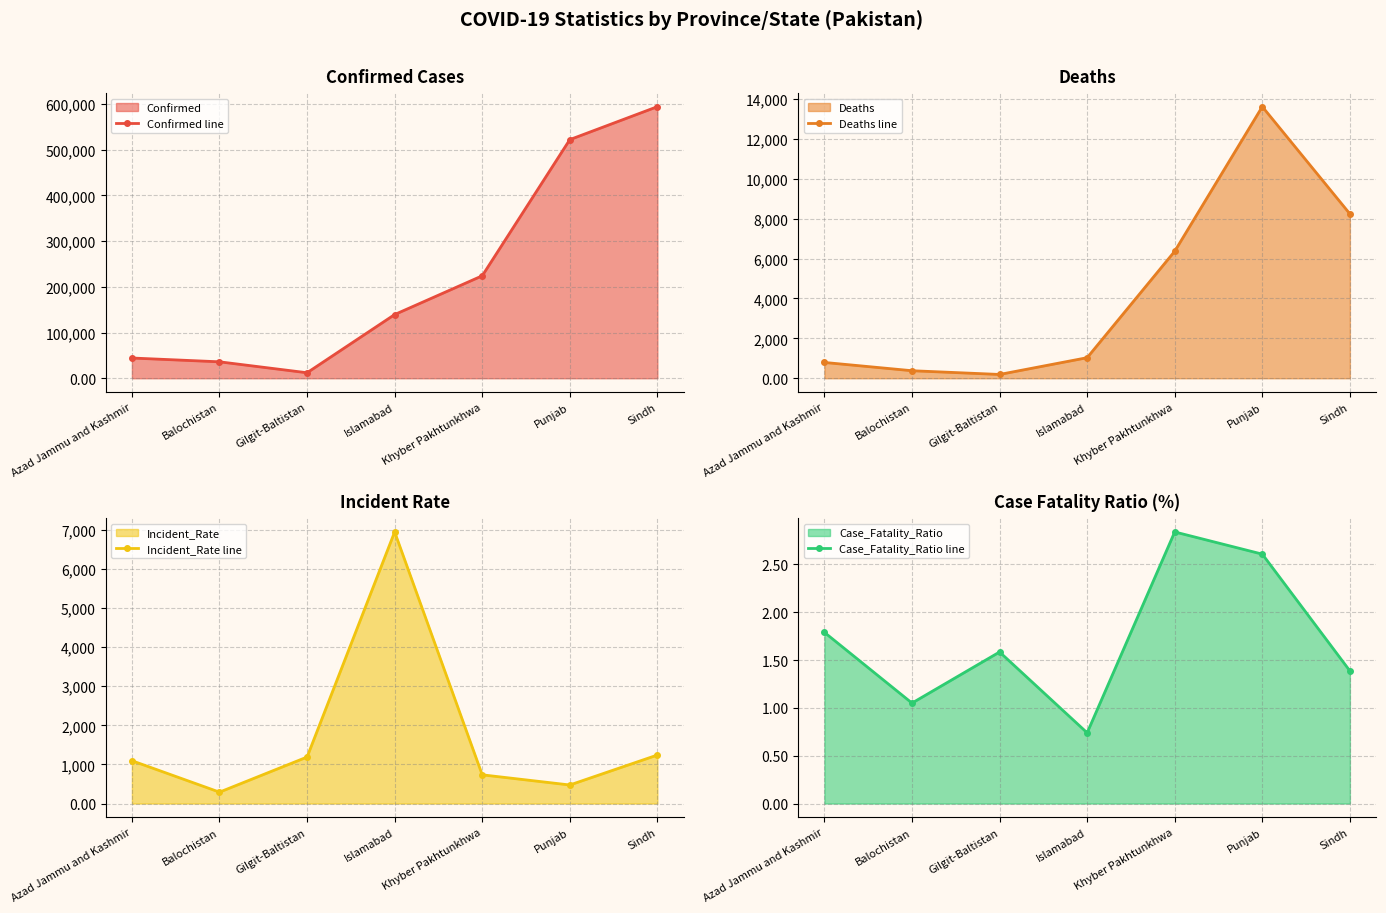

What is the sum of all Deaths line values?

30612